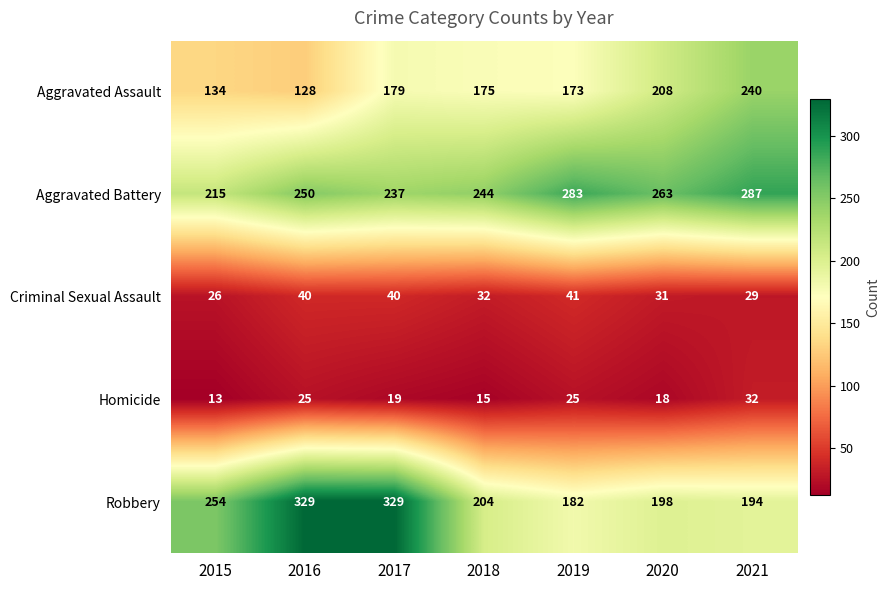

What is the approximate value of Homicide at 2016?

25